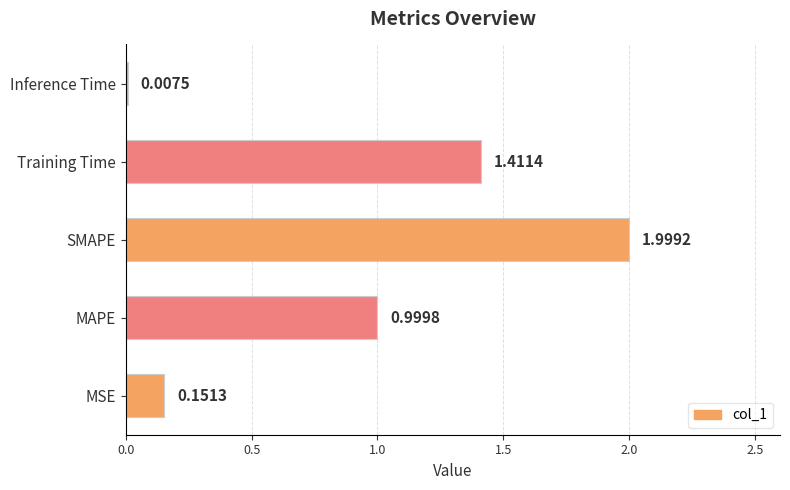

Where is the data nearest to the value 1?

MAPE